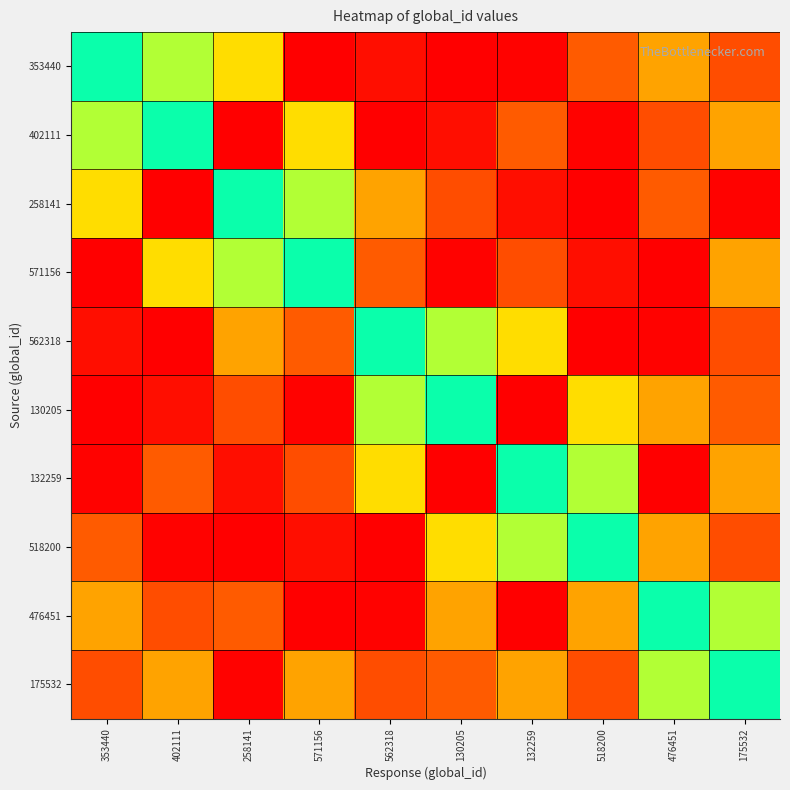

At which category is the sum across all series the highest?

353440